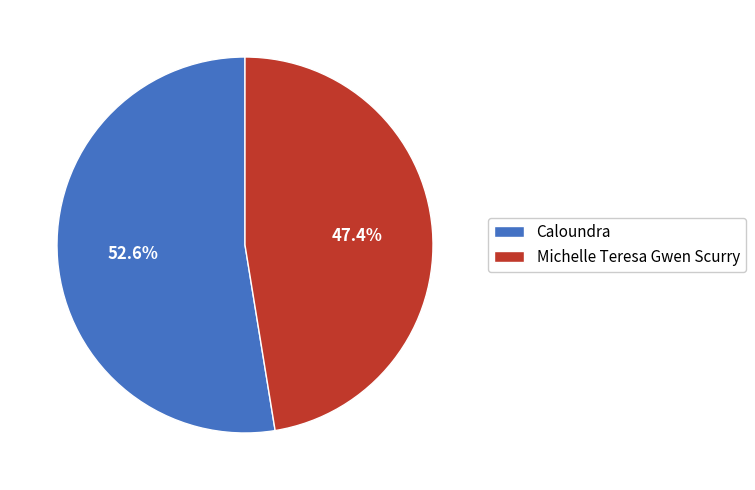

Rank the categories by value from highest to lowest.

Caloundra, Michelle Teresa Gwen Scurry